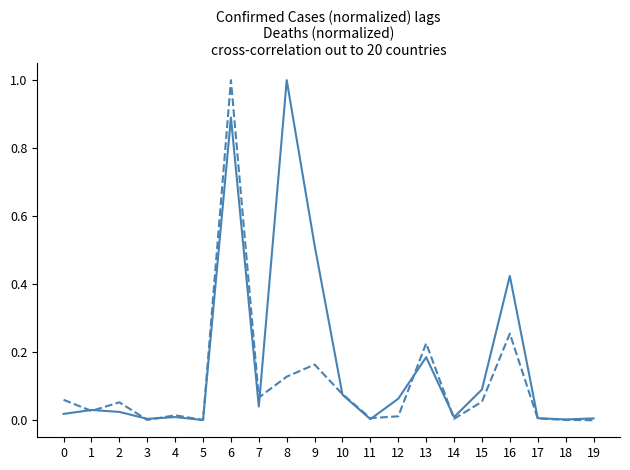

Count the number of categories in the chart.

20